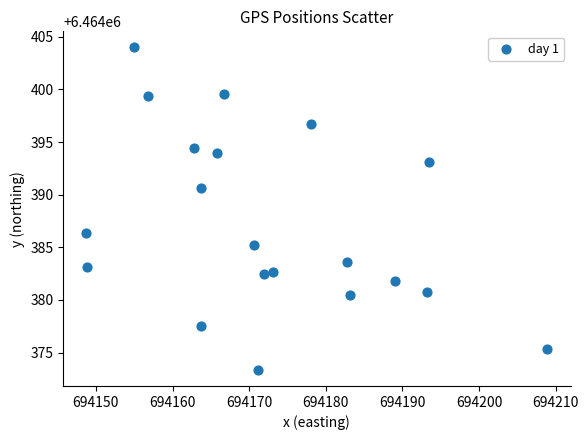

What is the range of Y values (max minus min)?

30.6